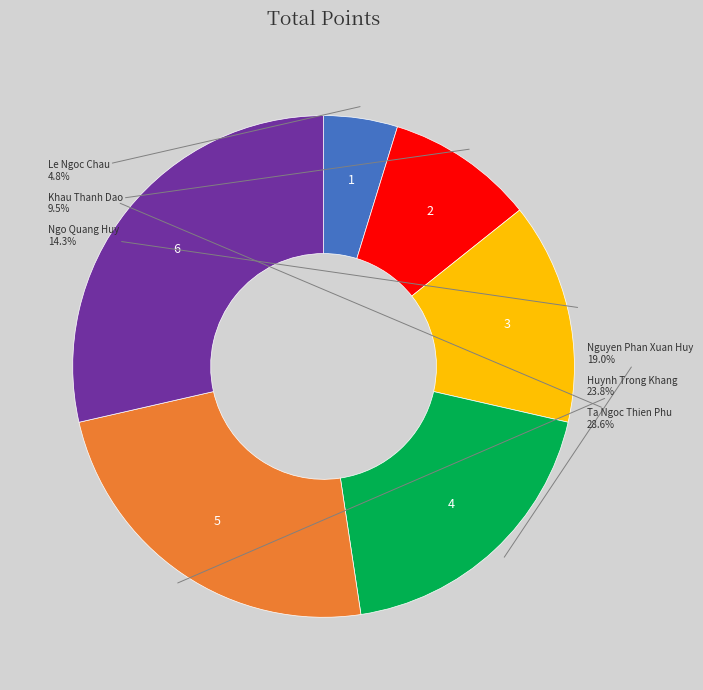

Does any single category account for the majority?

No